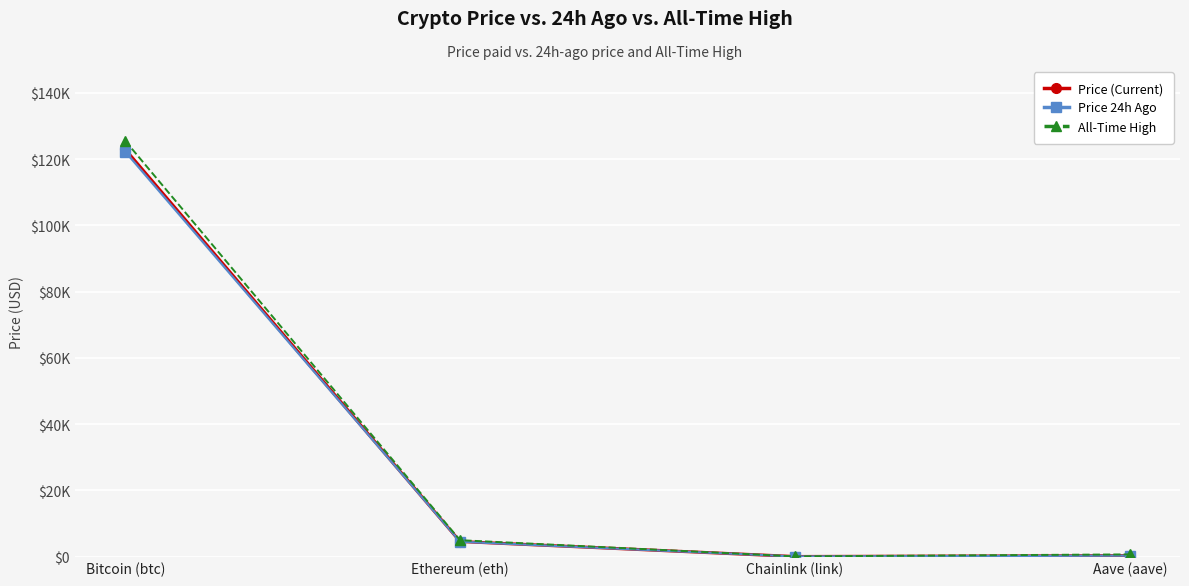

What is the label of the 3rd point from the left?

Chainlink (link)